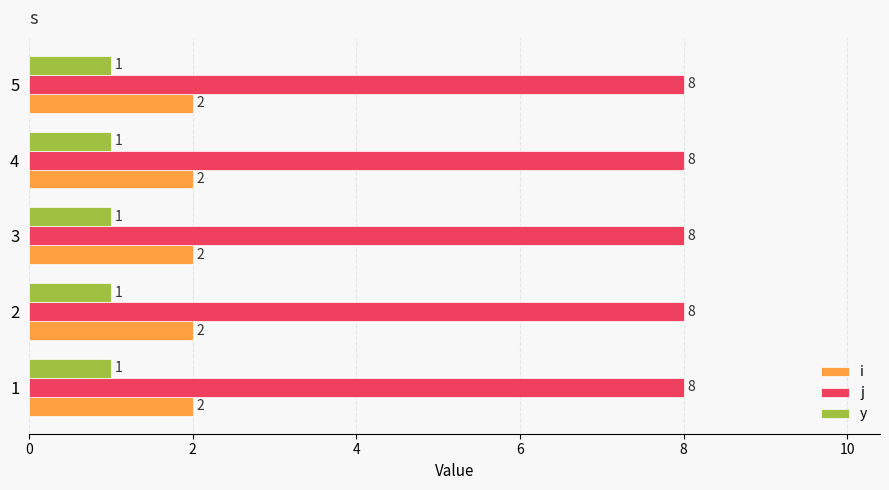

Is the value of i at 2 greater than the value of j at 5?

No